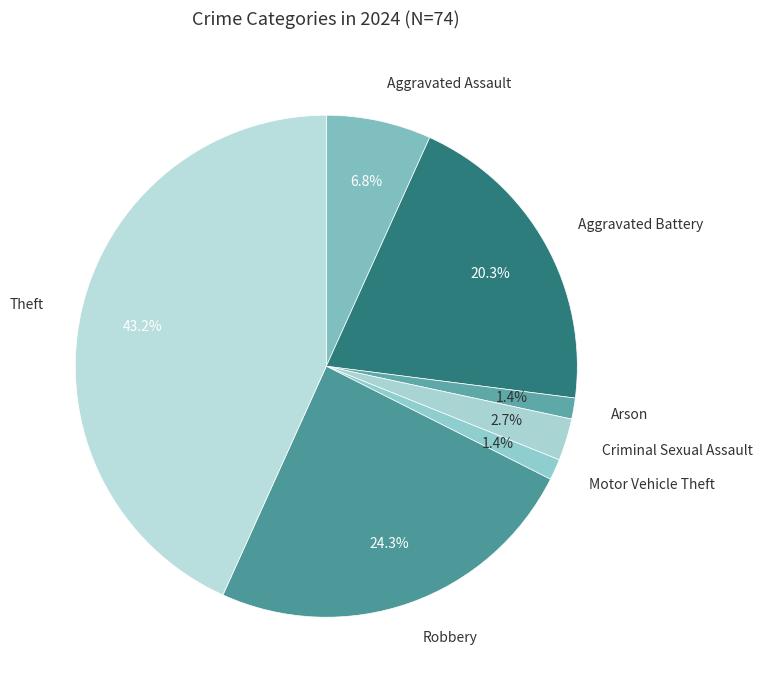

How many slices are in this pie chart?

7